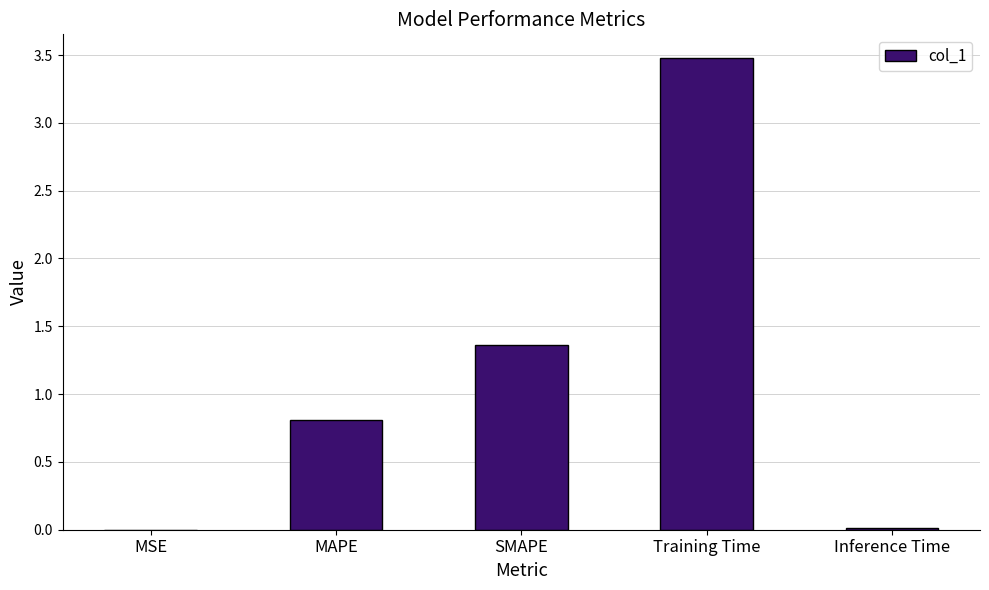

Count the number of categories in the chart.

5